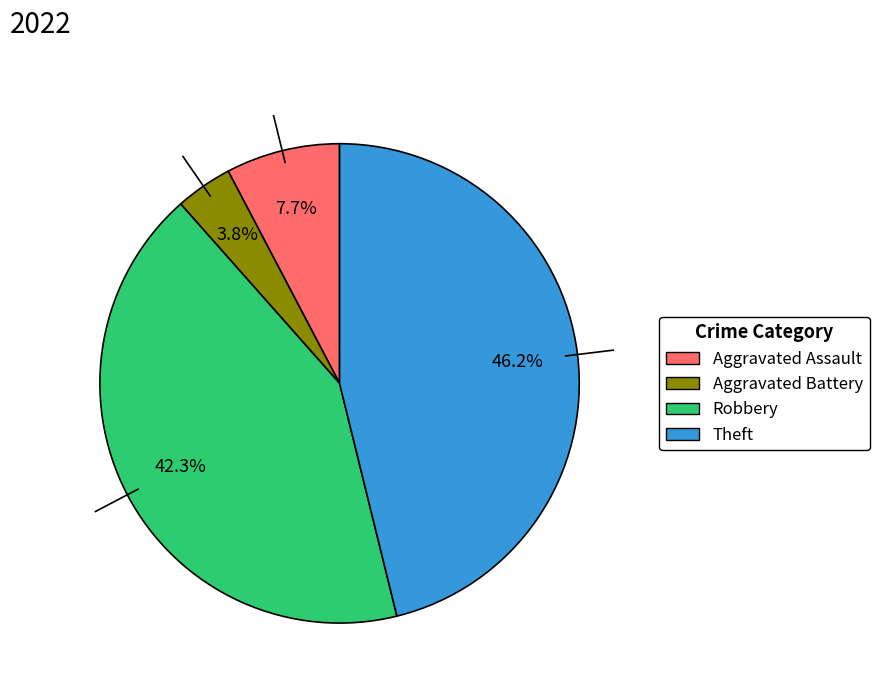

Is it true that Robbery is 42% of the pie?

True